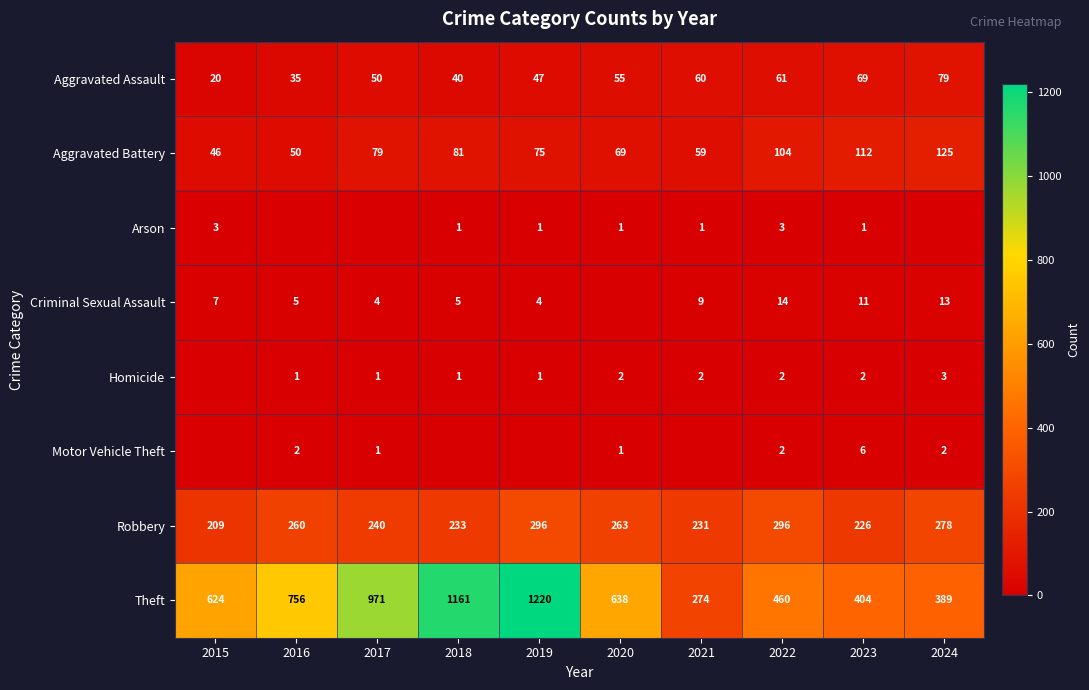

Is it true that Aggravated Assault equals 39 at 2024?

False